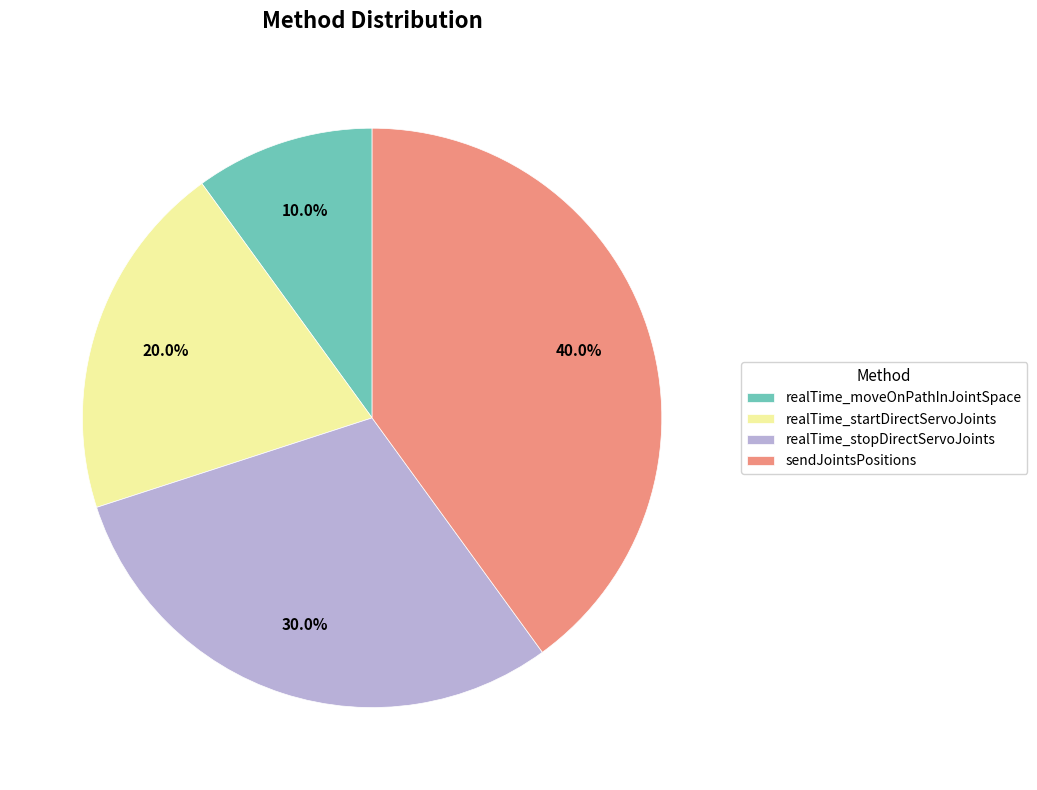

To the nearest percent, what is the combined percentage of sendJointsPositions and realTime_startDirectServoJoints?

60%